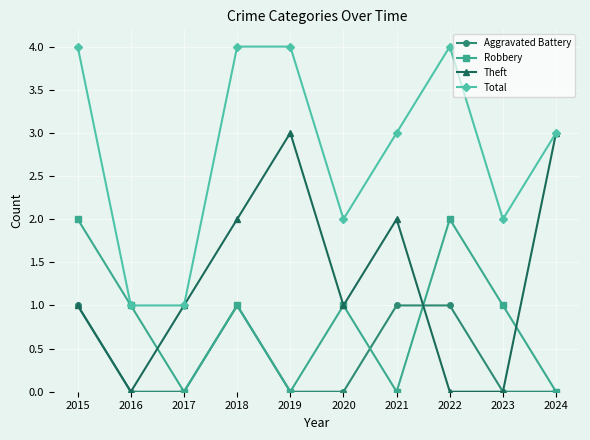

Which series has the largest total across all categories?

Total